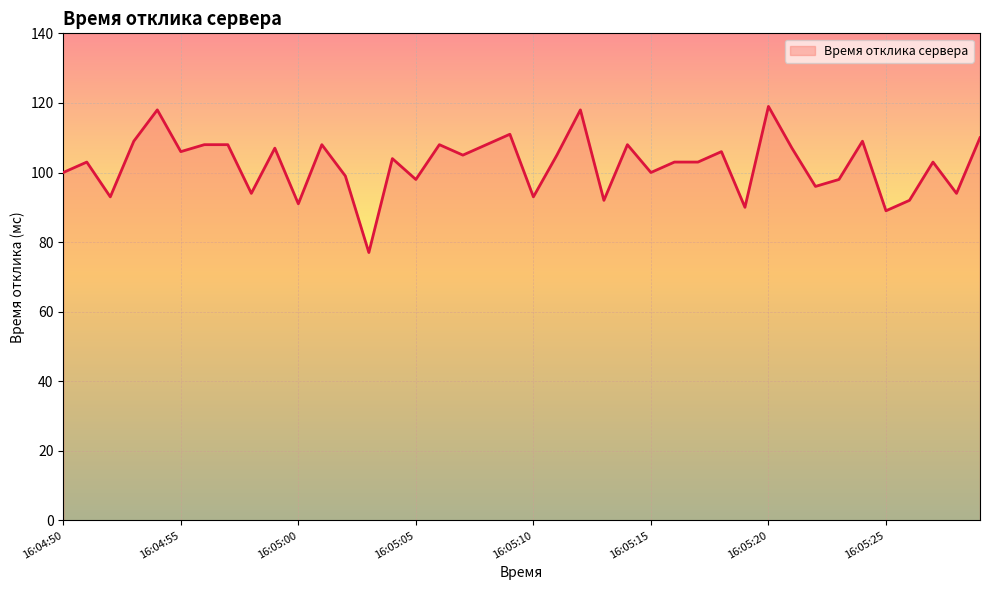

What is the difference between the maximum and minimum values?

42